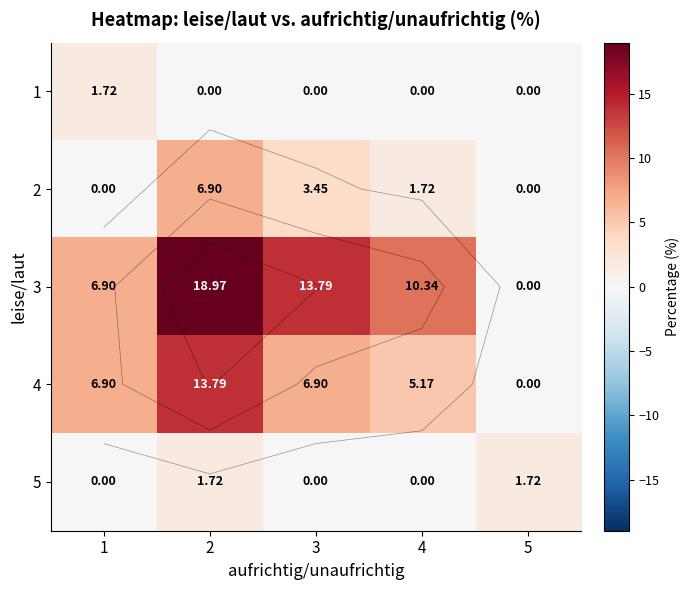

At which category is the sum across all series the highest?

2